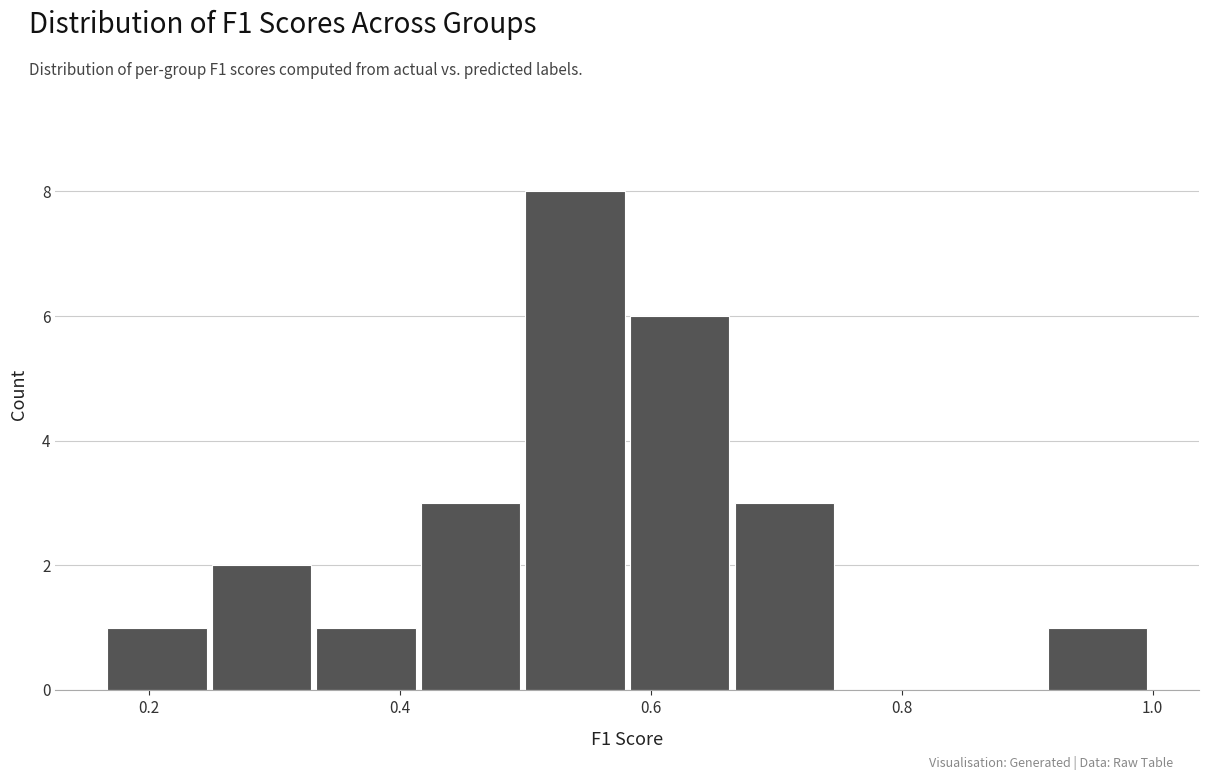

Reading left to right, list every bar in this chart as the range it spans on the x-axis followed by its height. Neither the bar edges nor the heights are printed on the chart, so give them approximately, as read against the axes.

0.16 to 0.26: 1
0.26 to 0.34: 2
0.34 to 0.42: 1
0.42 to 0.50: 3
0.50 to 0.58: 8
0.58 to 0.66: 6
0.66 to 0.76: 3
0.76 to 0.84: 0
0.84 to 0.92: 0
0.92 to 1.00: 1